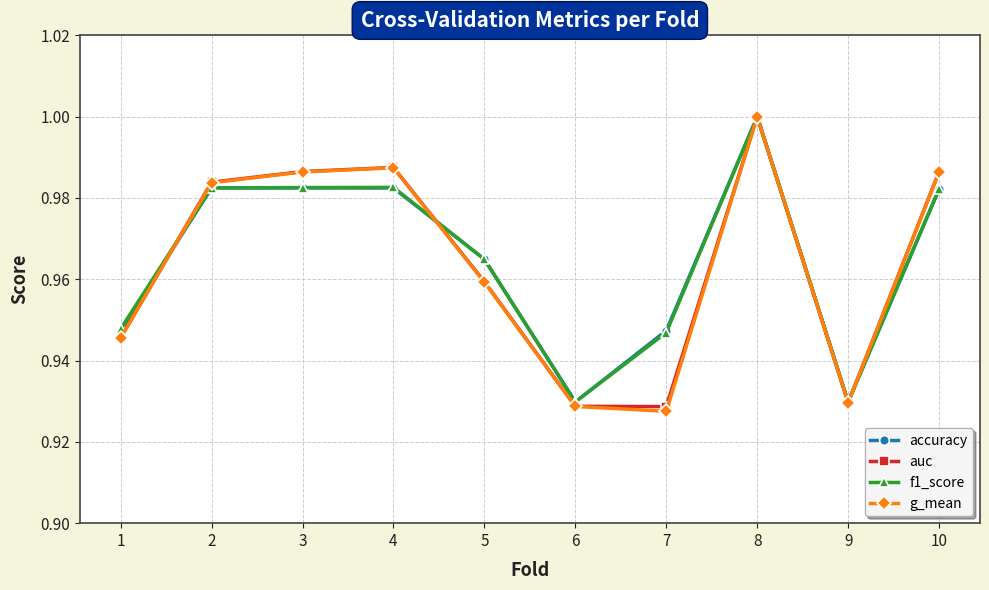

The g_mean series shows 0.4 at 10. True or false?

False